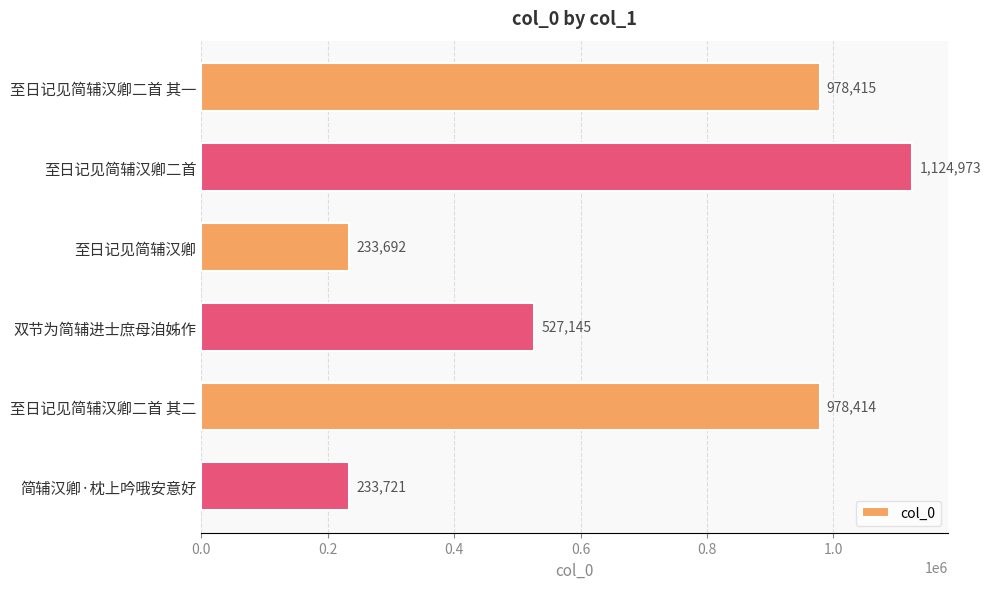

Which category has the highest value across all series?

至日记见简辅汉卿二首